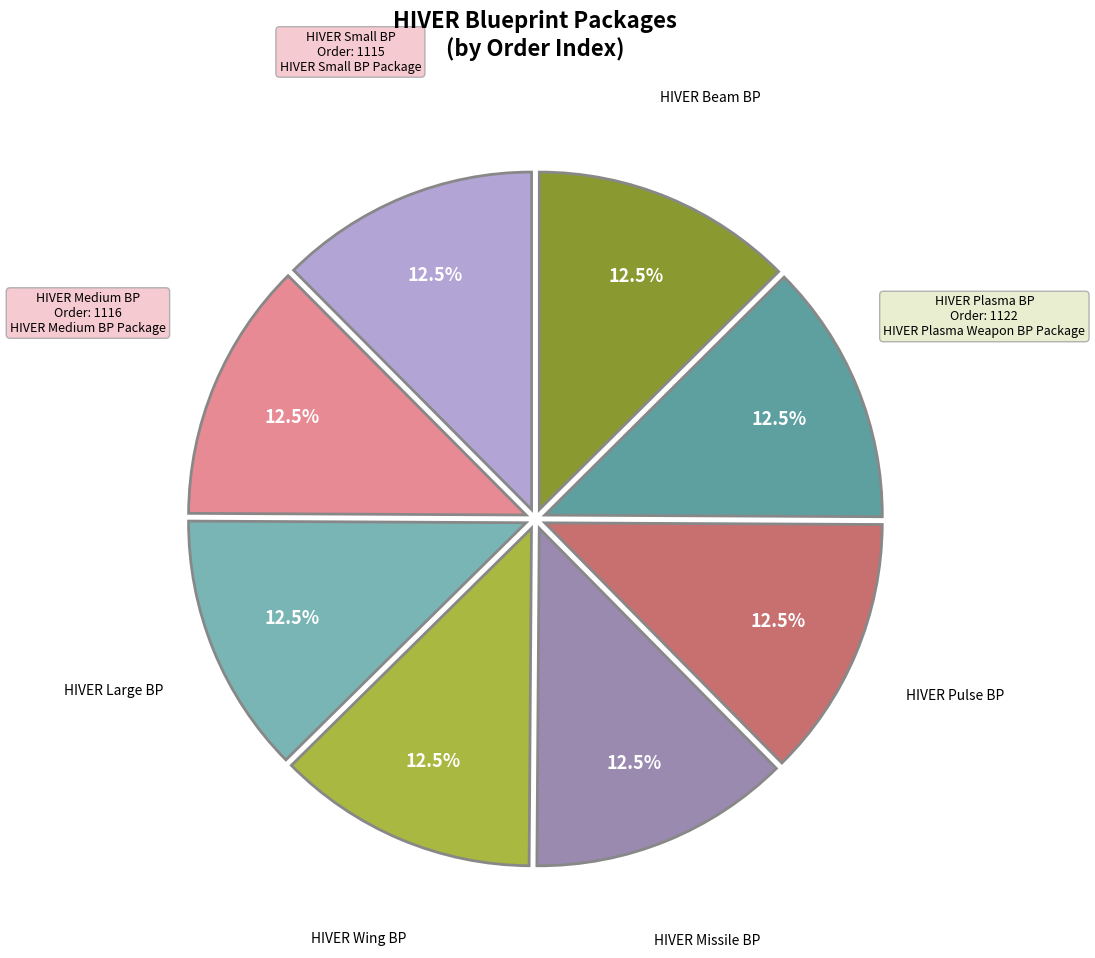

Is there any slice that represents more than half of the pie?

No